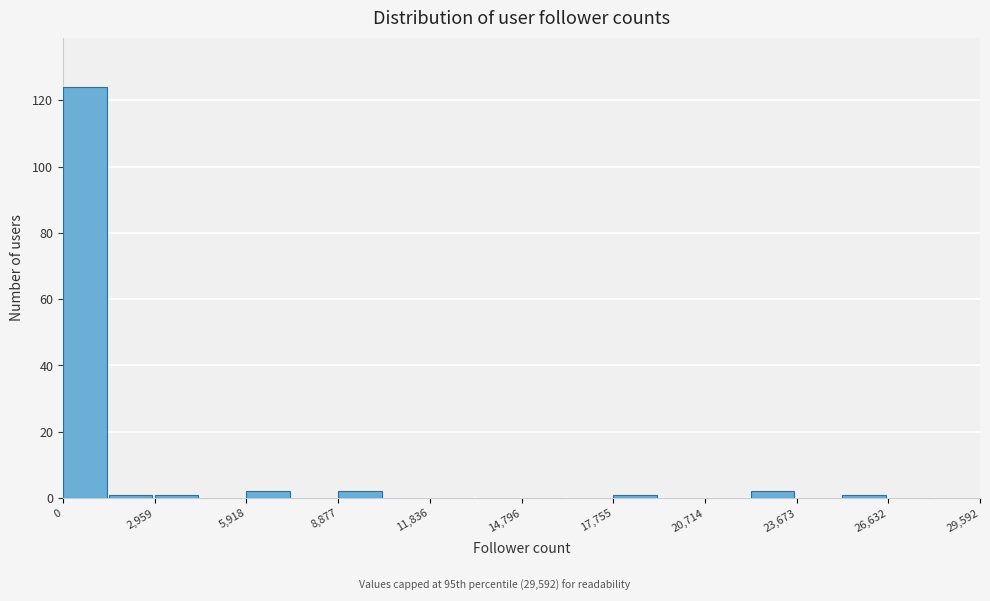

Read against the x-axis, roughly where is the centre of the tallest bar?

500